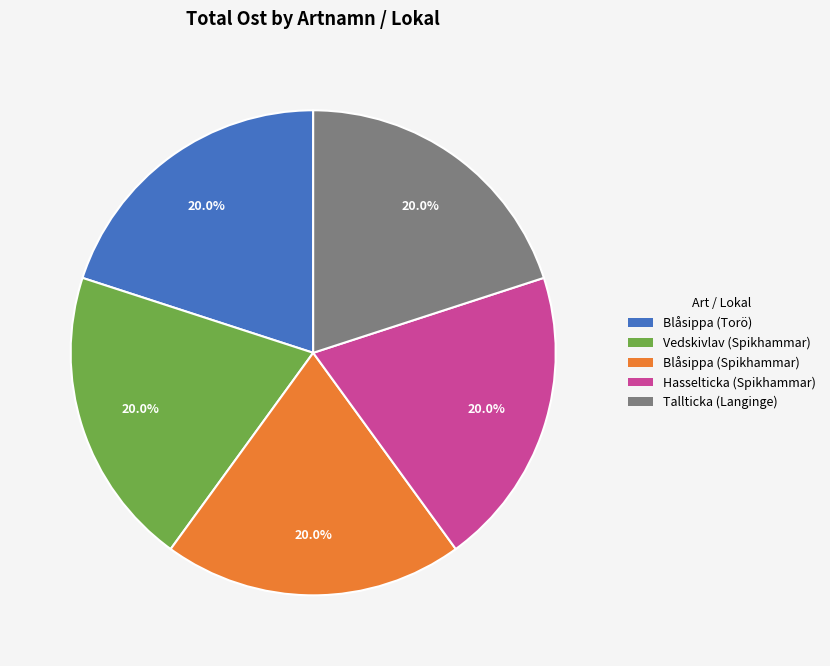

Approximately how many times larger is the value at Blåsippa (Spikhammar) compared to Vedskivlav (Spikhammar)?

1.0